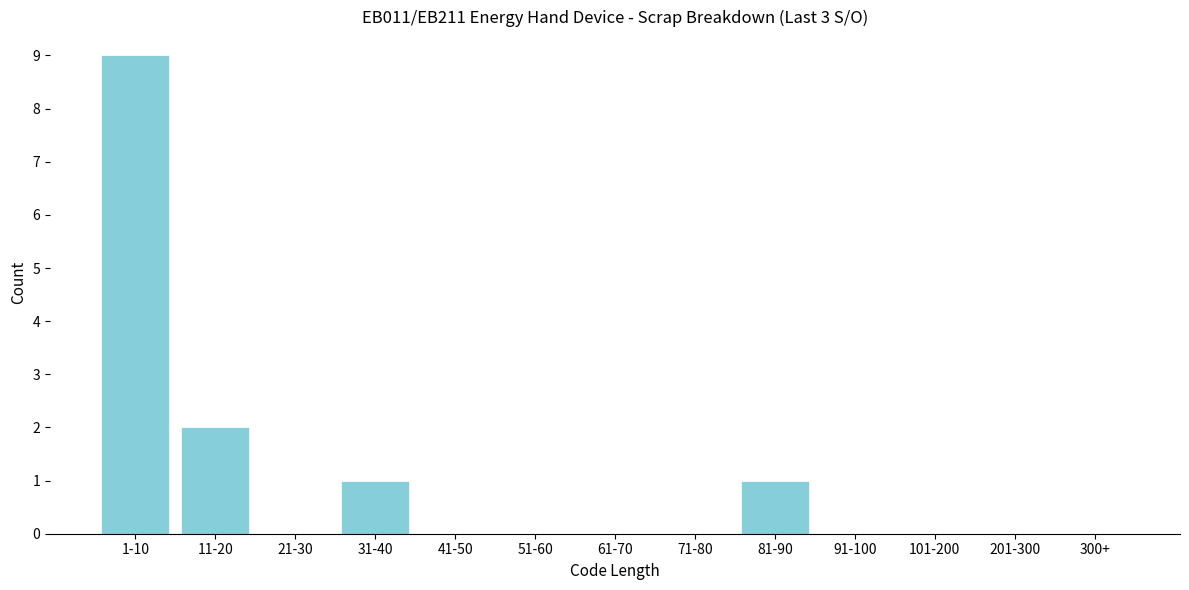

Reading right to left, transcribe all the data shown in this chart.

300+=0	201-300=0	101-200=0	91-100=0	81-90=1	71-80=0	61-70=0	51-60=0	41-50=0	31-40=1	21-30=0	11-20=2	1-10=9